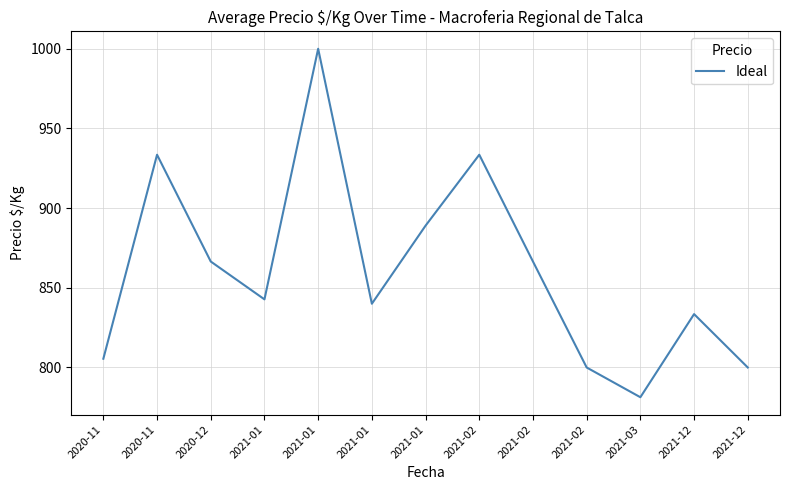

List the labels in order of value, smallest first.

2021-03, 2021-02, 2021-12, 2020-11, 2021-12, 2021-01, 2021-01, 2020-12, 2021-02, 2021-01, 2020-11, 2021-02, 2021-01